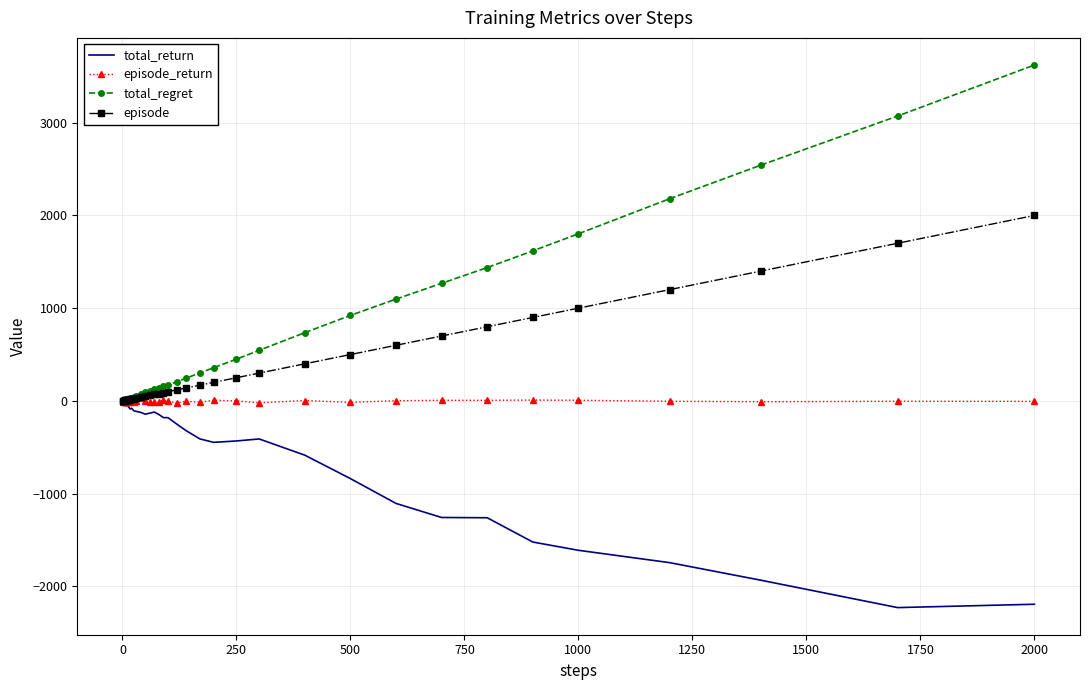

List the series in order of their overall mean, lowest first.

total_return, episode_return, episode, total_regret